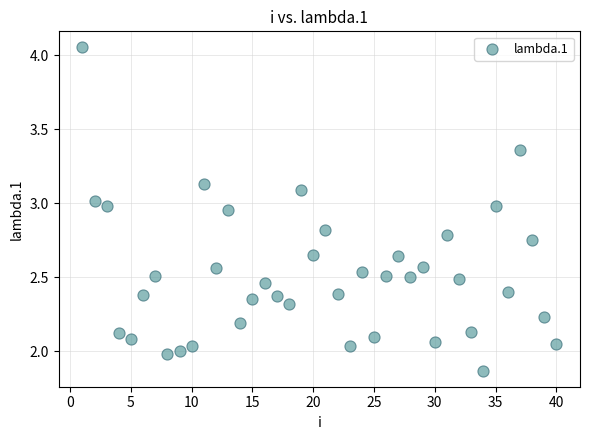

What is the range of X values (max minus min)?

39.0